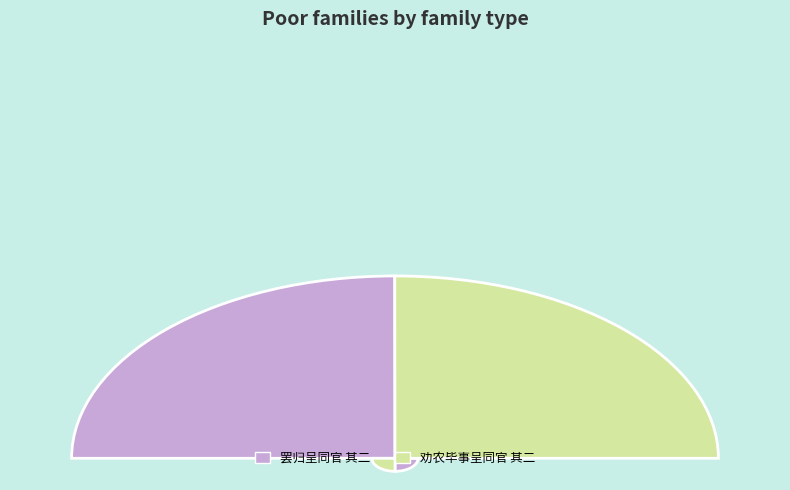

Which has a higher value, 劝农毕事呈同官 其二 or 罢归呈同官 其二?

劝农毕事呈同官 其二